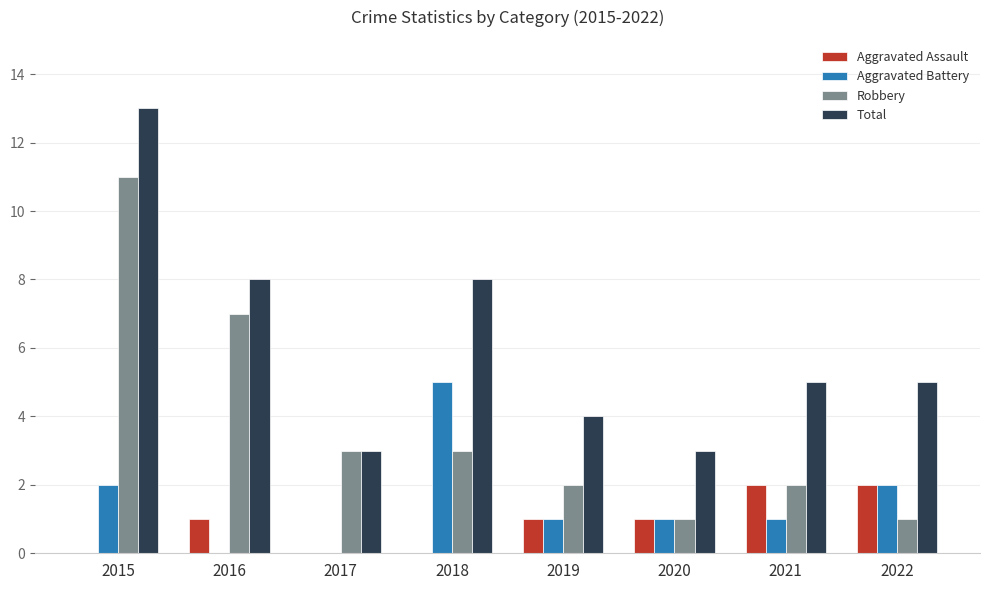

True or false: Robbery has a value of 2 at 2021.

True